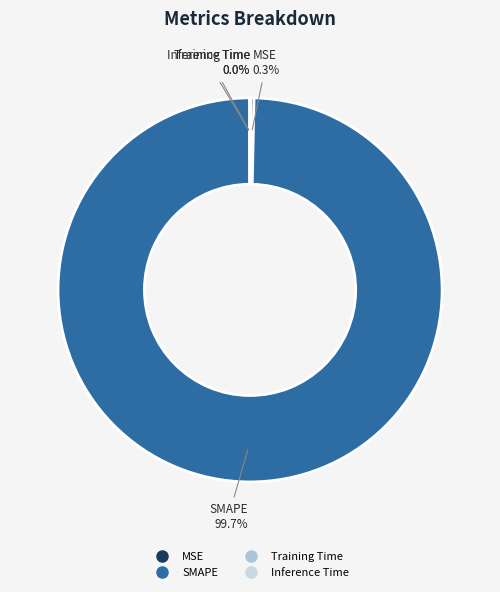

Which slice is the largest?

SMAPE